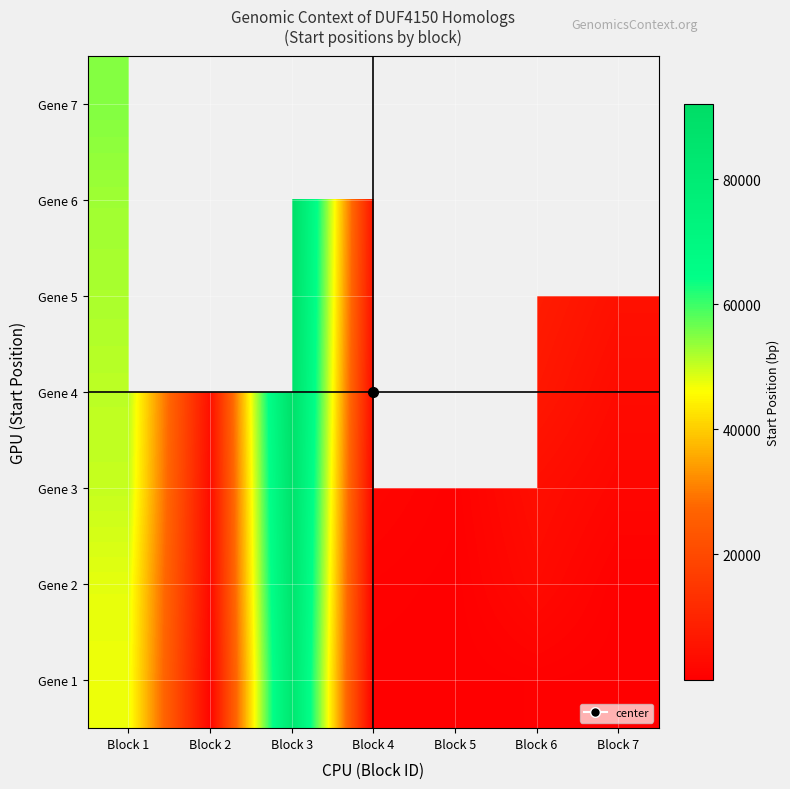

Which has a higher value, Block 2 or Block 3?

Block 3